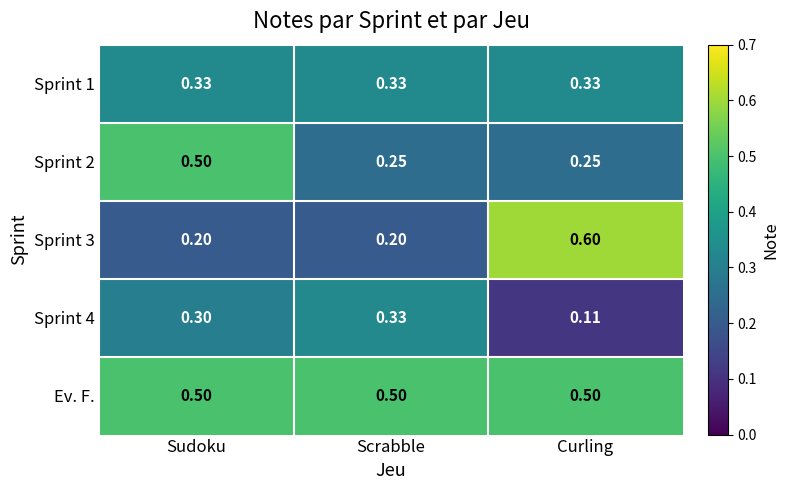

At Curling, list the series in order from largest to smallest.

Sprint 3, Ev. F., Sprint 1, Sprint 2, Sprint 4